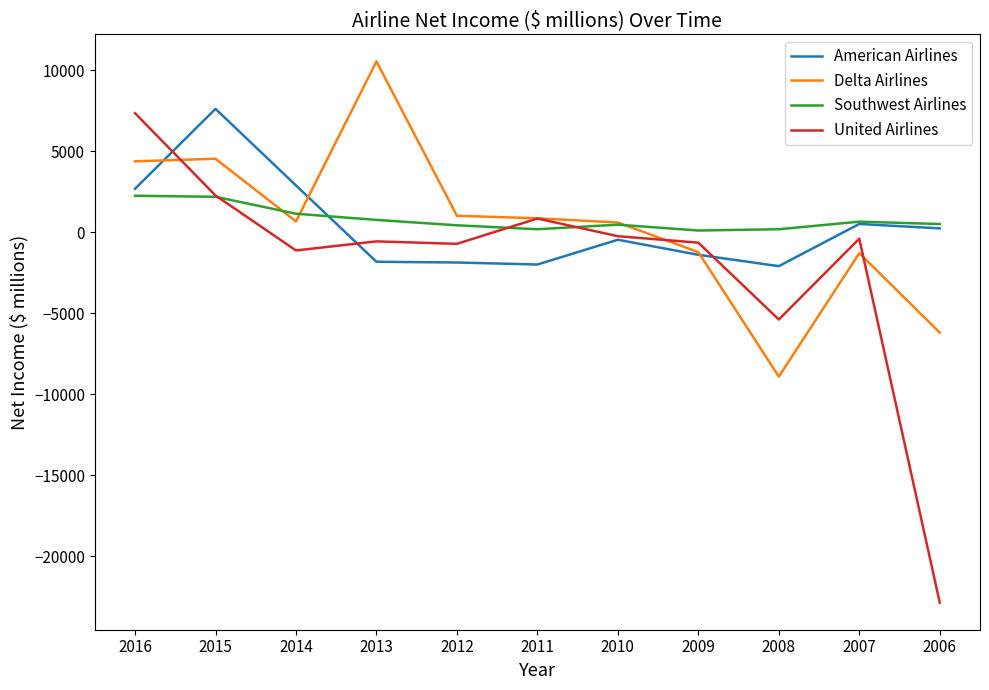

Between 2013 and 2010, which series saw the biggest shift?

Delta Airlines